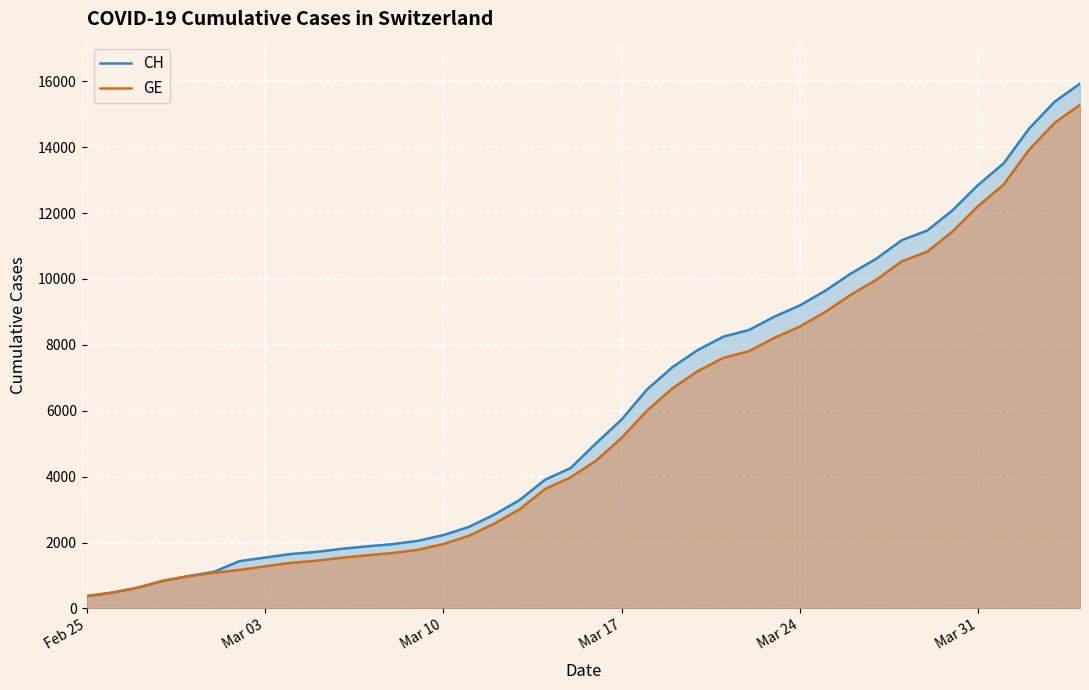

True or false: CH and GE intersect in this chart.

False